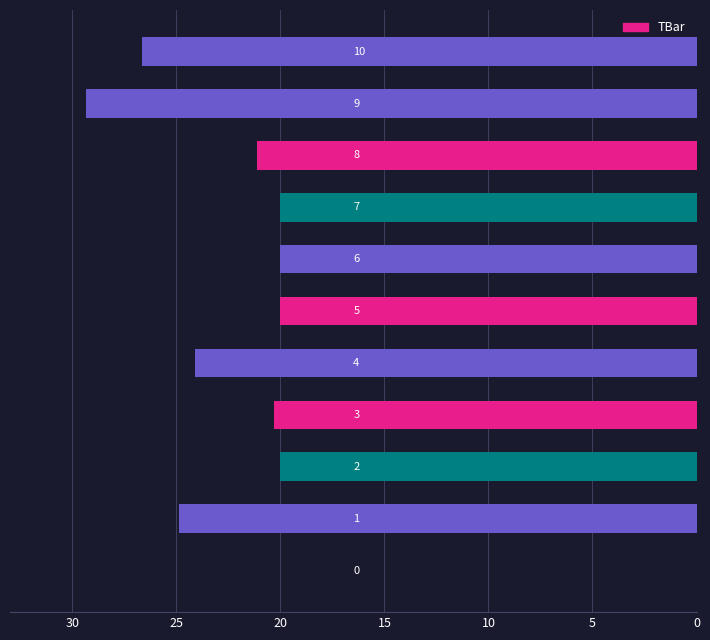

What is the sum of all values?

226.5